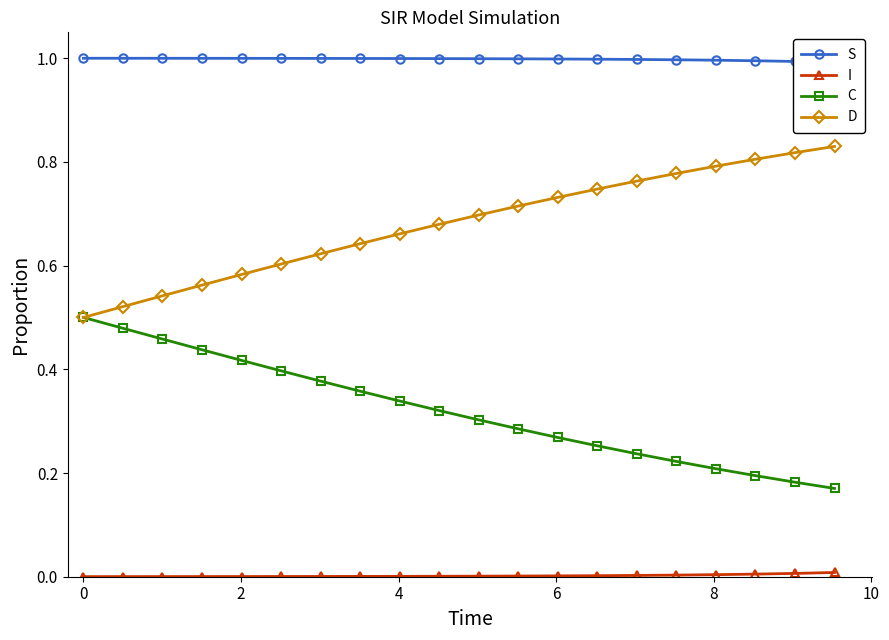

True or false: D and S cross at least once.

False